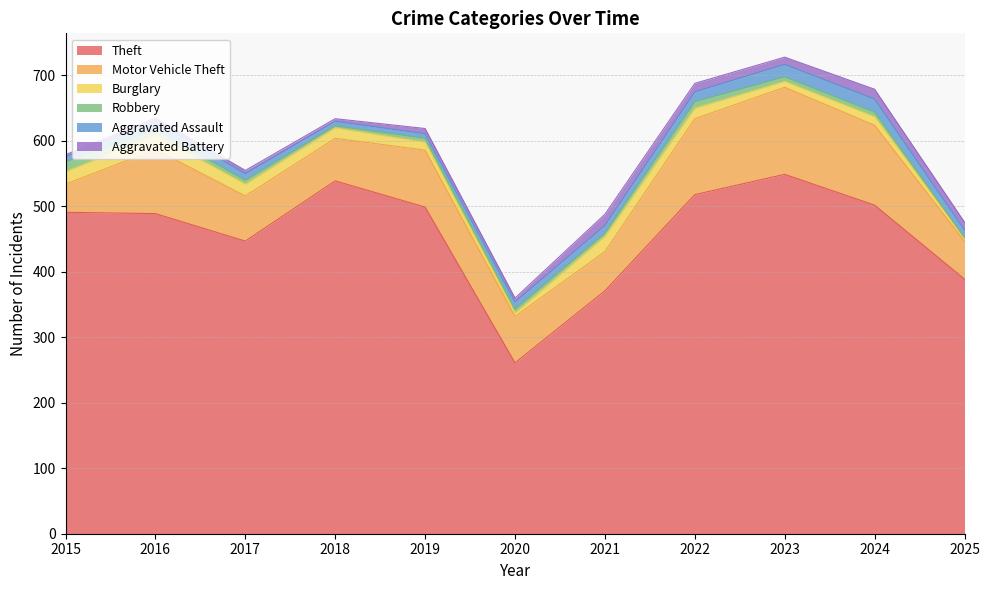

Where is Aggravated Assault nearest to the value 13?

2016